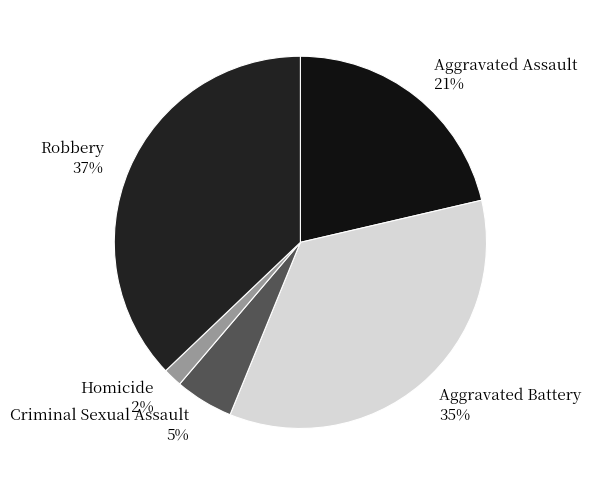

Is the sum of Robbery and Criminal Sexual Assault greater than half?

No